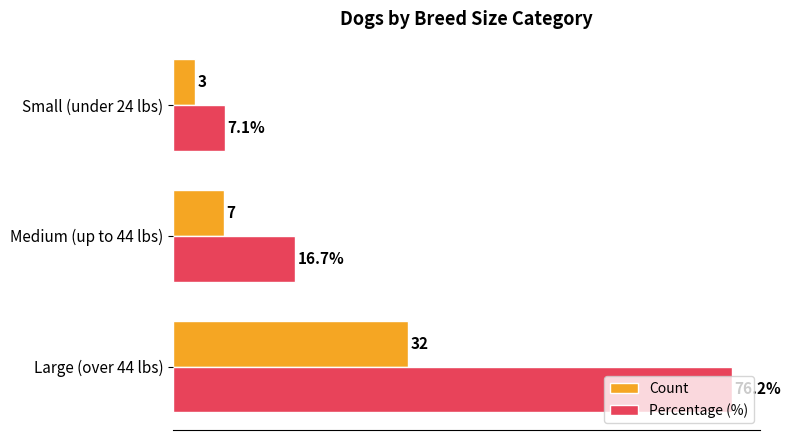

Is the value of Count at Large (over 44 lbs) greater than the value of Percentage (%) at Medium (up to 44 lbs)?

Yes